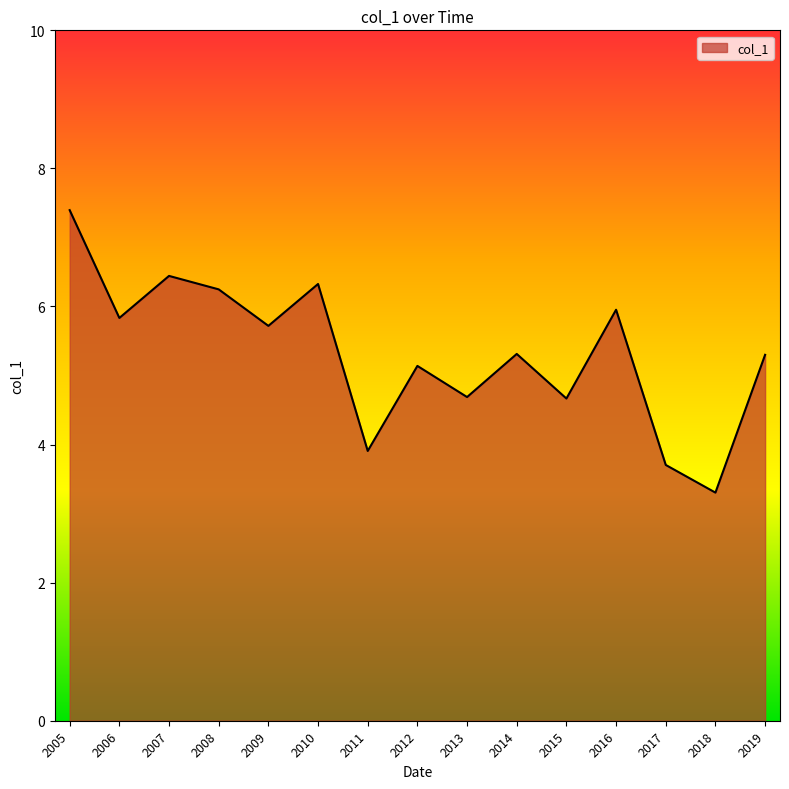

Where is the data nearest to the value 5?

2012